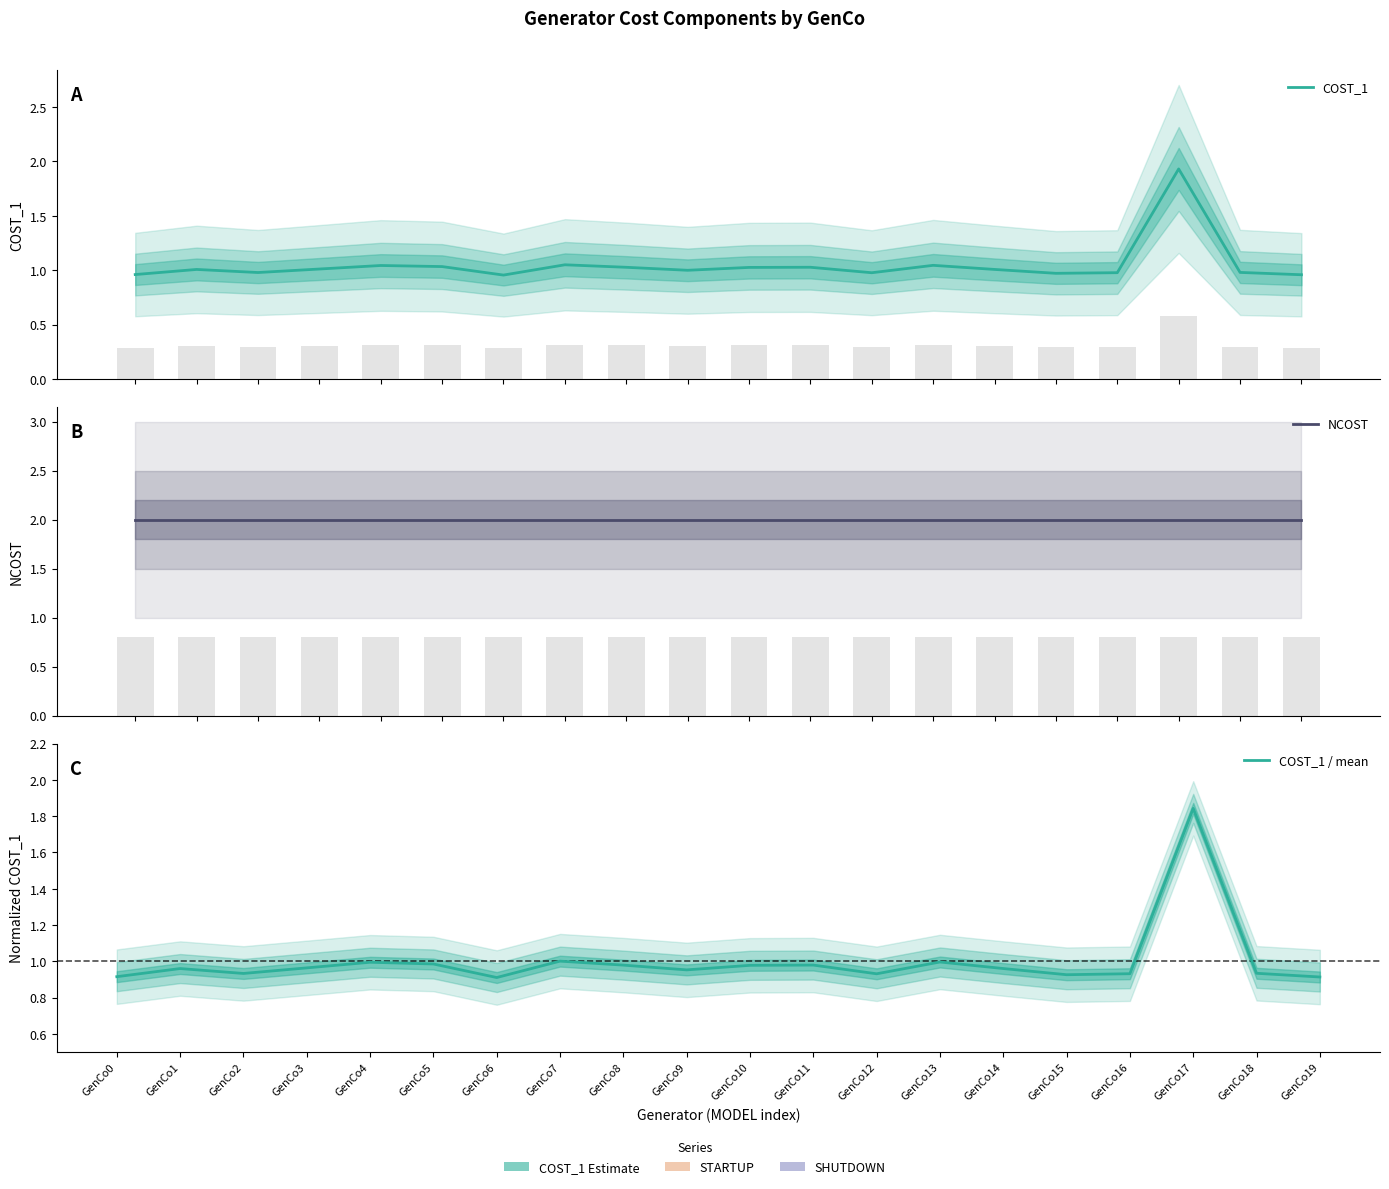

What is the average value of the COST_1 series?

1.0